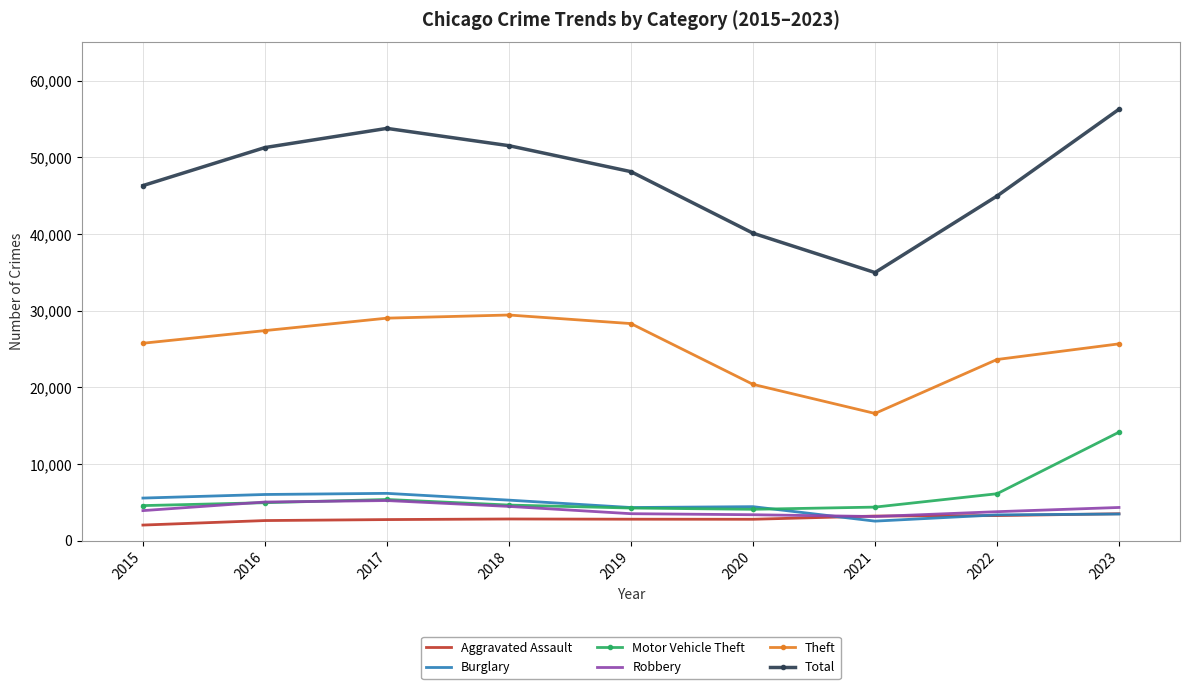

What is the lowest value of the Theft series?

16609